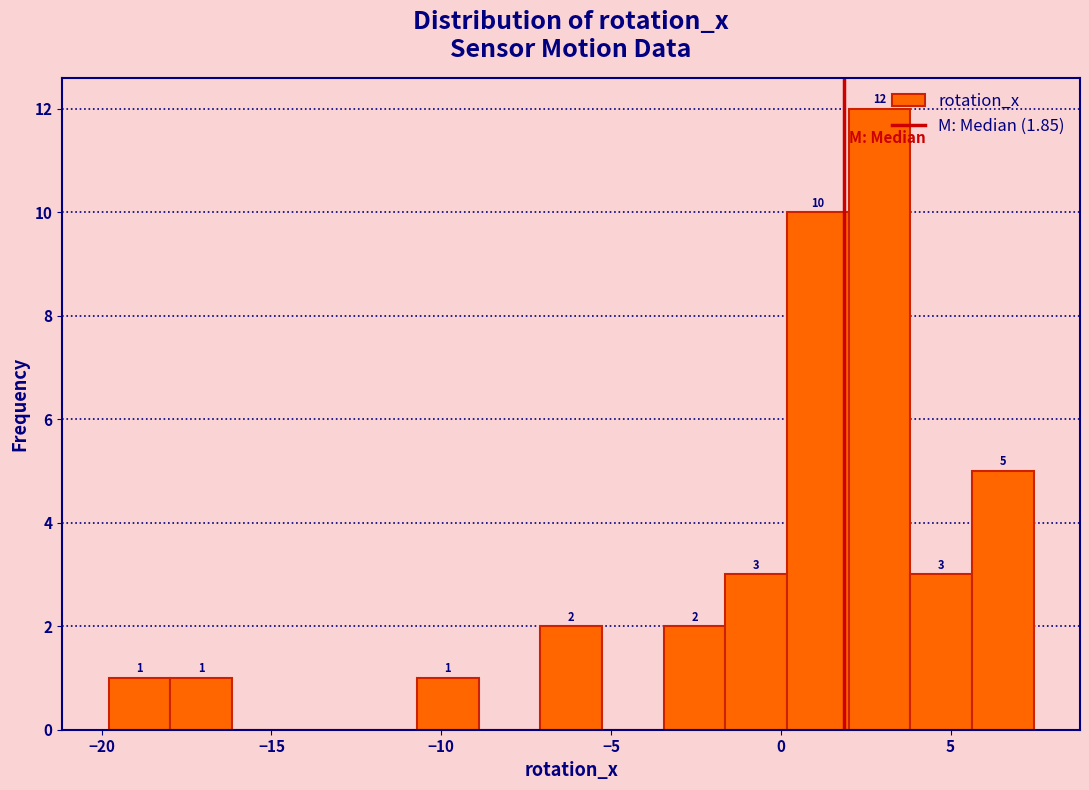

Around what value on the x-axis is the tallest bar? Give the approximate position of its centre, as read against the axis.

3.0